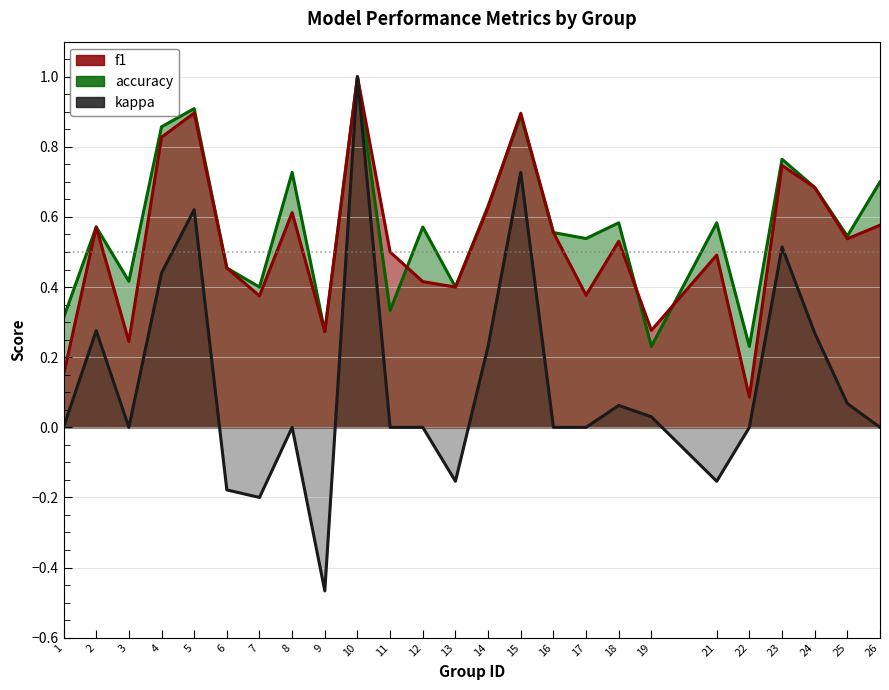

The value of kappa at 1 is 0.0. True or false?

True